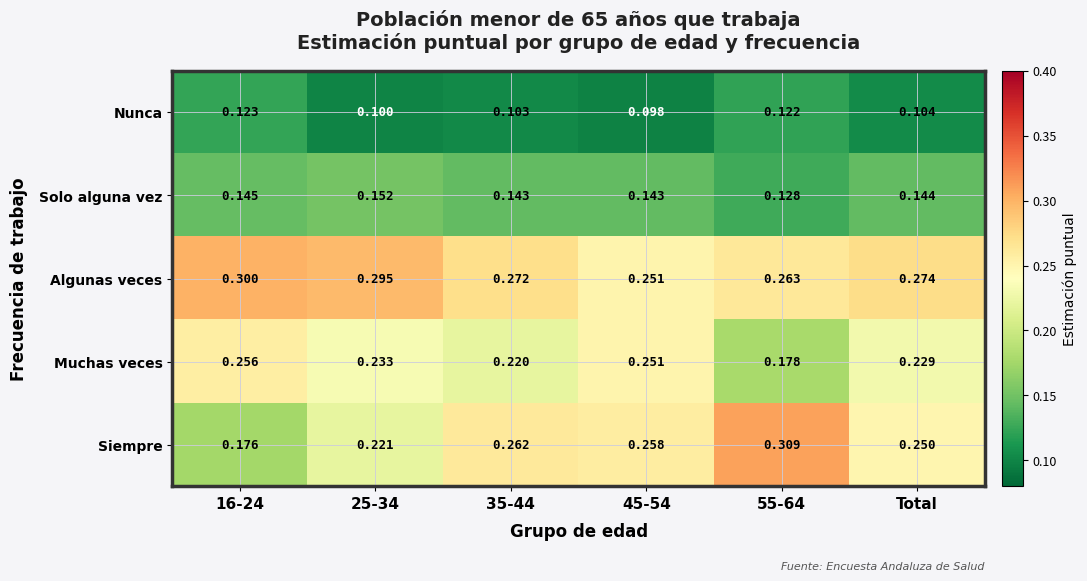

Which series has the widest spread of values?

Siempre